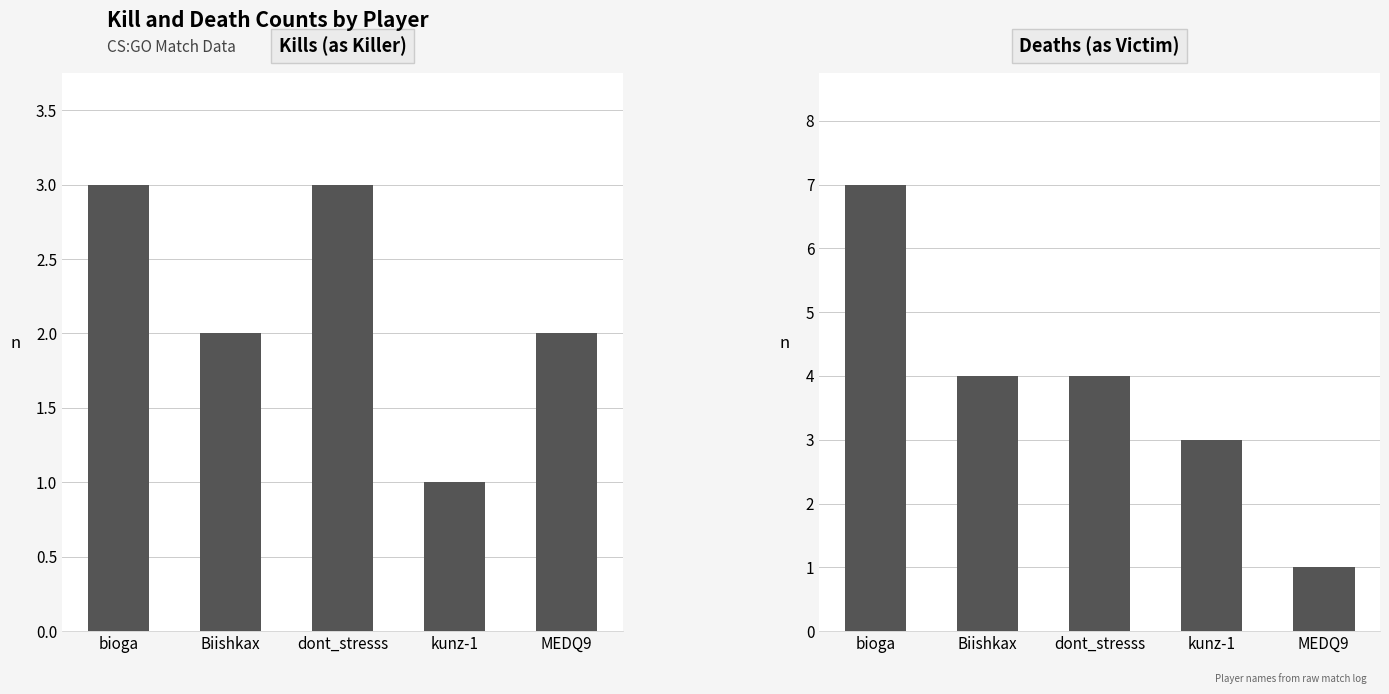

What is the sum of the Kills (as Killer) values at bioga and MEDQ9?

5